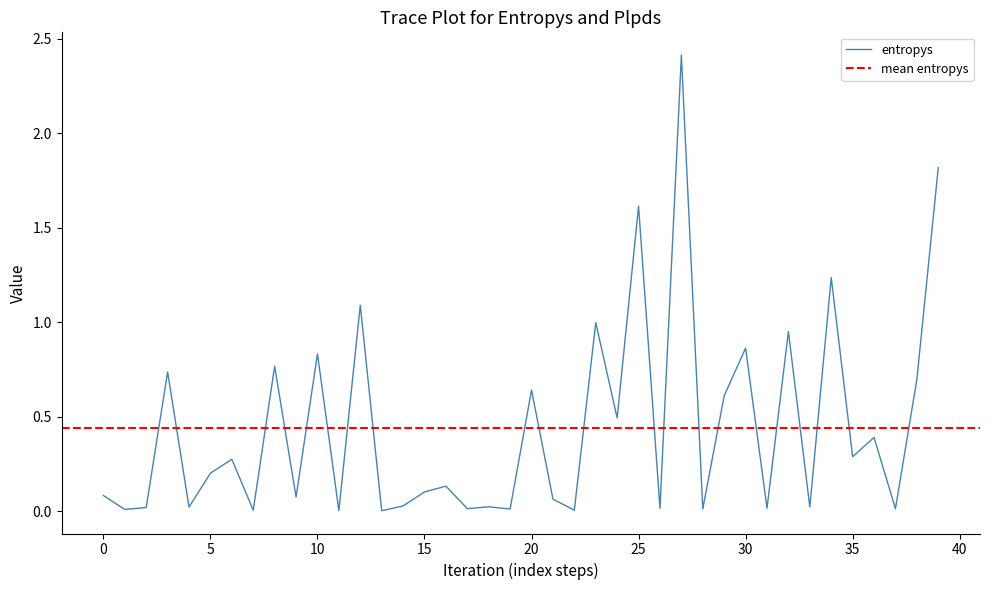

At which category does the chart reach its minimum across all series?

13